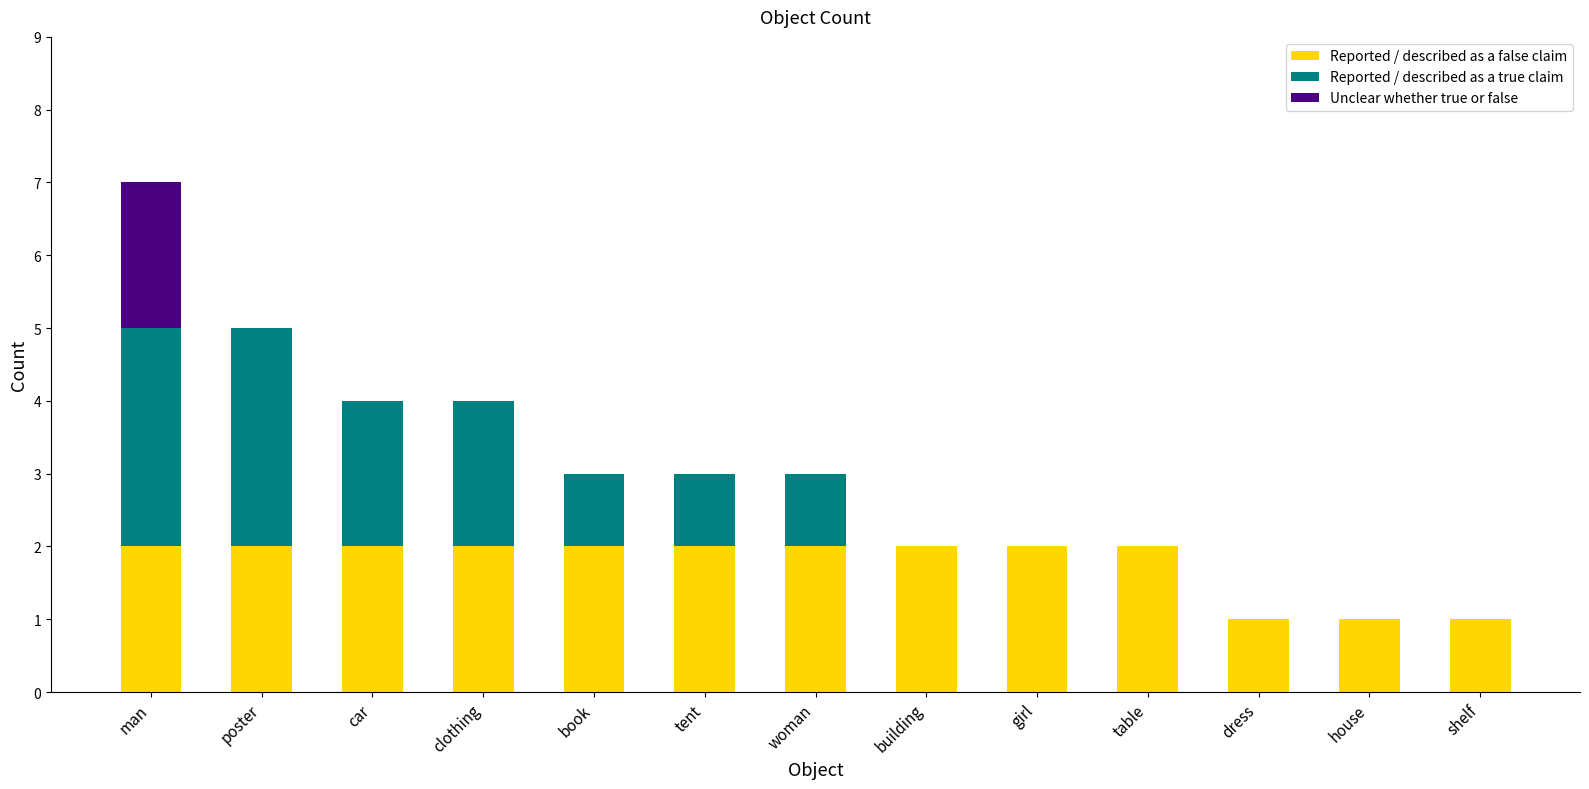

The Reported / described as a false claim series shows 1 at tent. True or false?

False